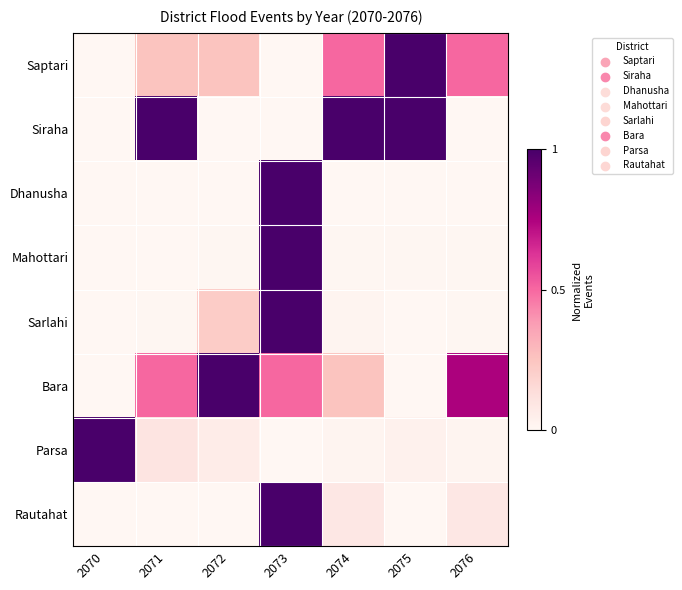

Reading right to left, list all the values displayed in this chart.

Saptari: 2076=0.5	2075=1.0	2074=0.5	2073=0.0	2072=0.2	2071=0.2	2070=0.0
Siraha: 2076=0.0	2075=1.0	2074=1.0	2073=0.0	2072=0.0	2071=1.0	2070=0.0
Dhanusha: 2076=0.0	2075=0.0	2074=0.0	2073=1.0	2072=0.0	2071=0.0	2070=0.0
Mahottari: 2076=0.0	2075=0.0	2074=0.0	2073=1.0	2072=0.0	2071=0.0	2070=0.0
Sarlahi: 2076=0.0	2075=0.0	2074=0.0	2073=1.0	2072=0.2	2071=0.0	2070=0.0
Bara: 2076=0.8	2075=0.0	2074=0.2	2073=0.5	2072=1.0	2071=0.5	2070=0.0
Parsa: 2076=0.0	2075=0.0	2074=0.0	2073=0.0	2072=0.1	2071=0.1	2070=1.0
Rautahat: 2076=0.1	2075=0.0	2074=0.1	2073=1.0	2072=0.0	2071=0.0	2070=0.0